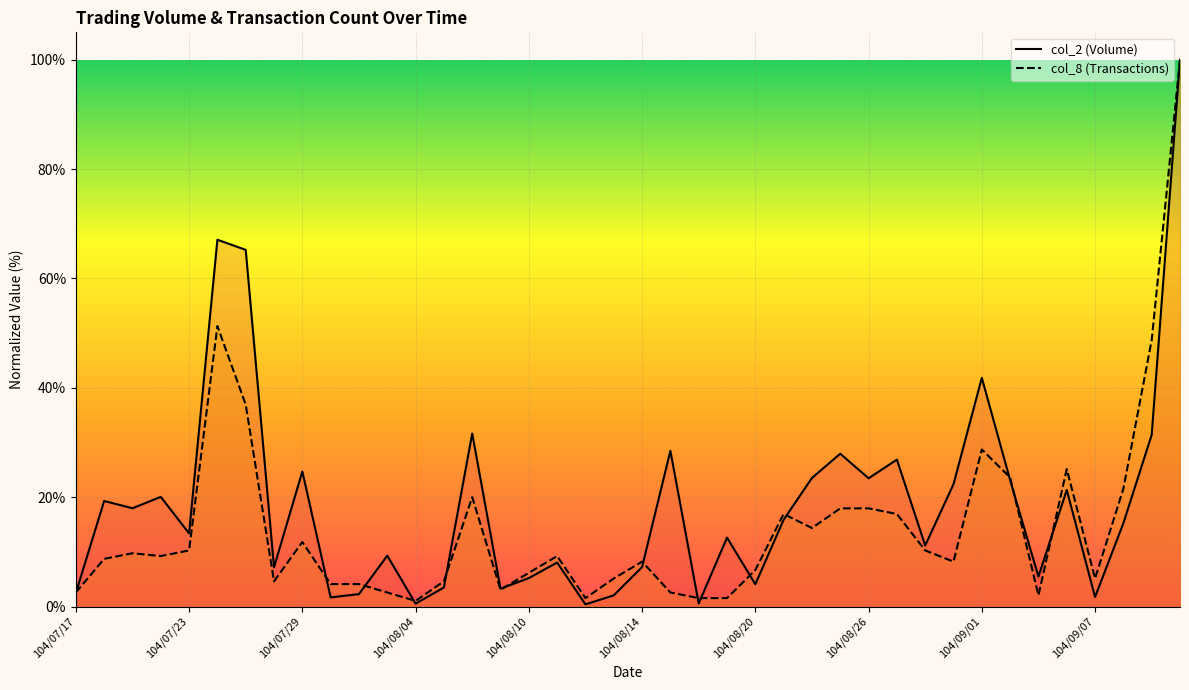

How many values in the col_2 (Volume) series are below 15?

20